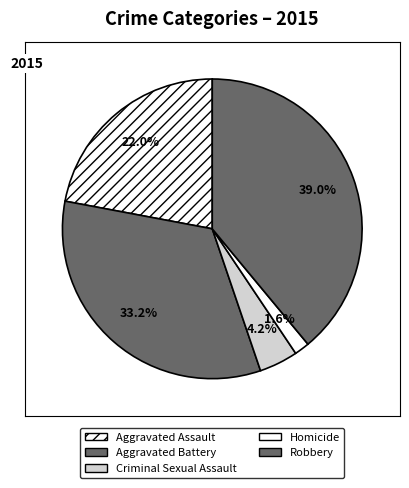

Rank the categories by value from lowest to highest.

Homicide, Criminal Sexual Assault, Aggravated Assault, Aggravated Battery, Robbery